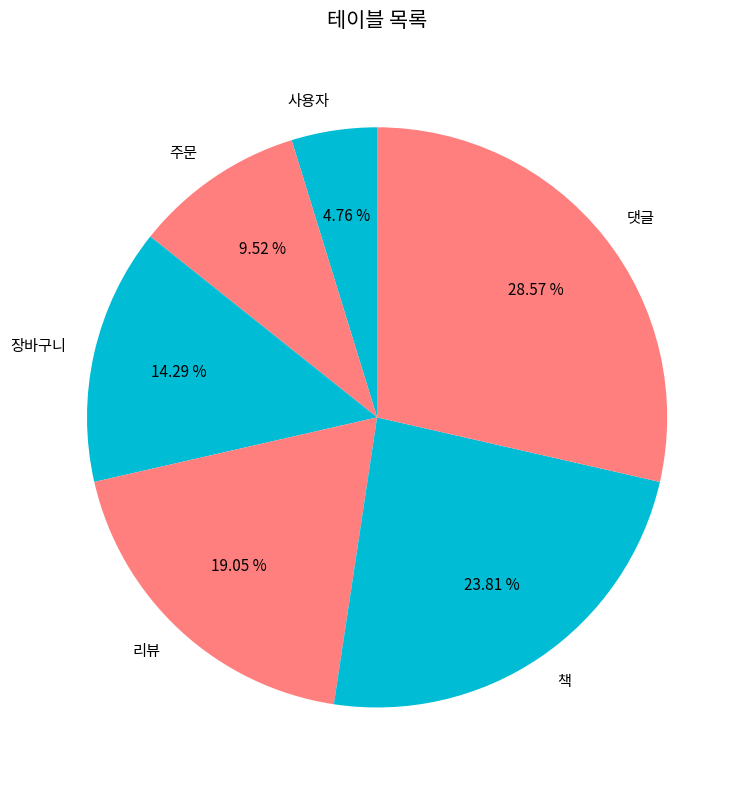

What is the ratio of the value at 리뷰 to the value at 책?

0.8